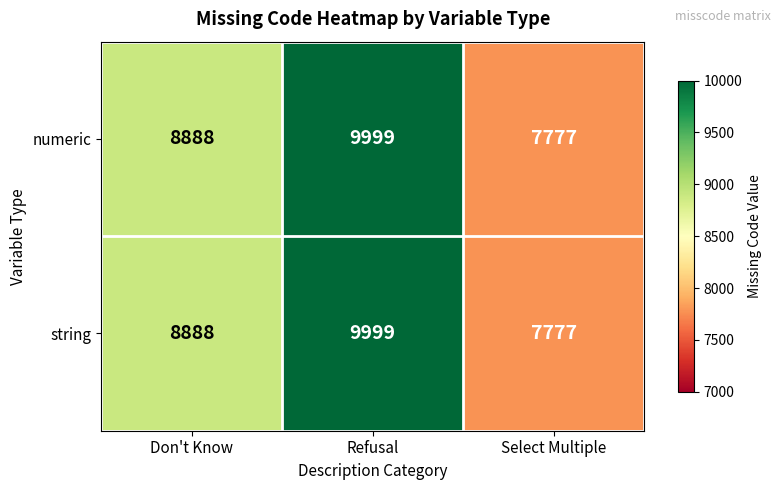

What is the total value across all series at Select Multiple?

15554